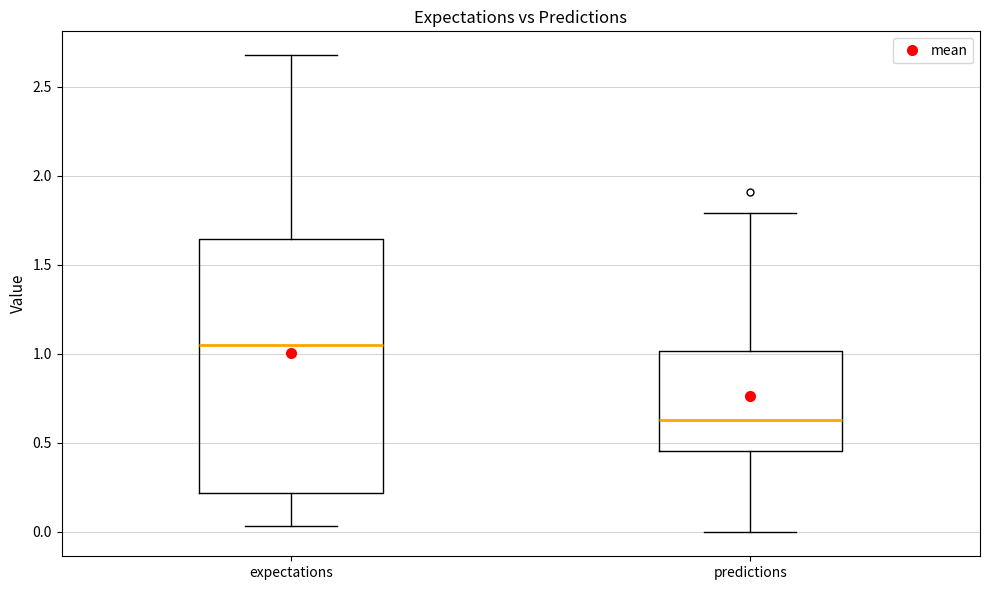

Reading left to right, transcribe this box plot: for each box, give where its median line is, the range the box spans, and where its two whiskers end, as read against the y-axis. The values are not printed on the chart, so give them approximately, as read against the axis.

expectations: median 1.05, box 0.20 to 1.65, whiskers 0.05 to 2.70
predictions: median 0.65, box 0.45 to 1.00, whiskers 0.00 to 1.80